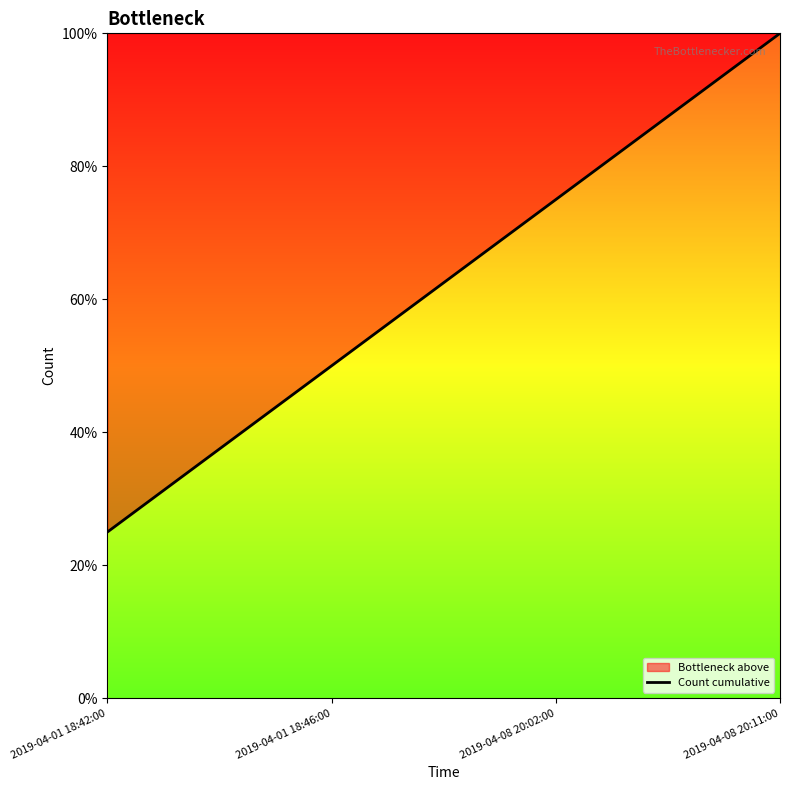

Reading left to right, transcribe all the data shown in this chart.

2019-04-01 18:42:00=25	2019-04-01 18:46:00=50	2019-04-08 20:02:00=75	2019-04-08 20:11:00=100